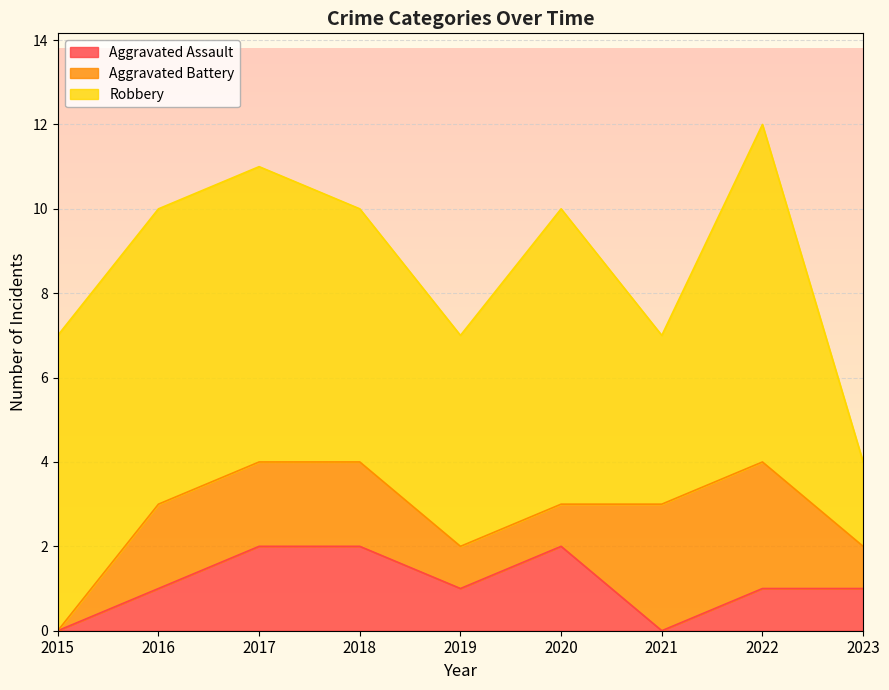

At 2018, list the series in order from smallest to largest.

Aggravated Assault, Aggravated Battery, Robbery